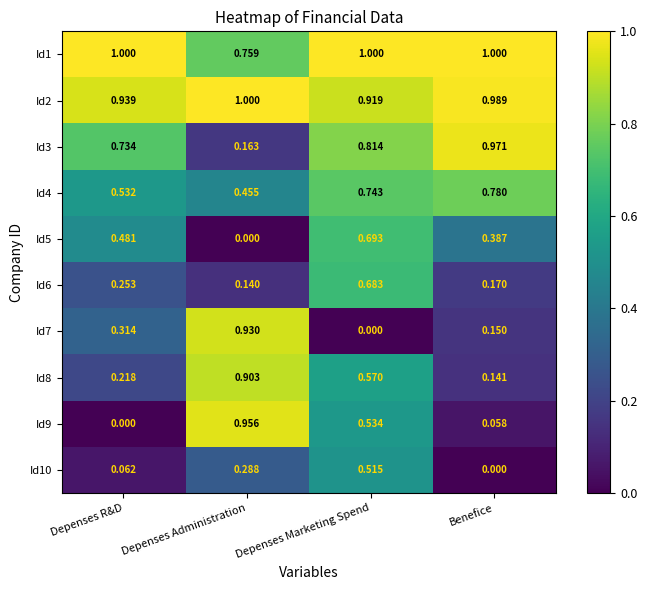

At which label does Id10 reach its peak?

Depenses Marketing Spend